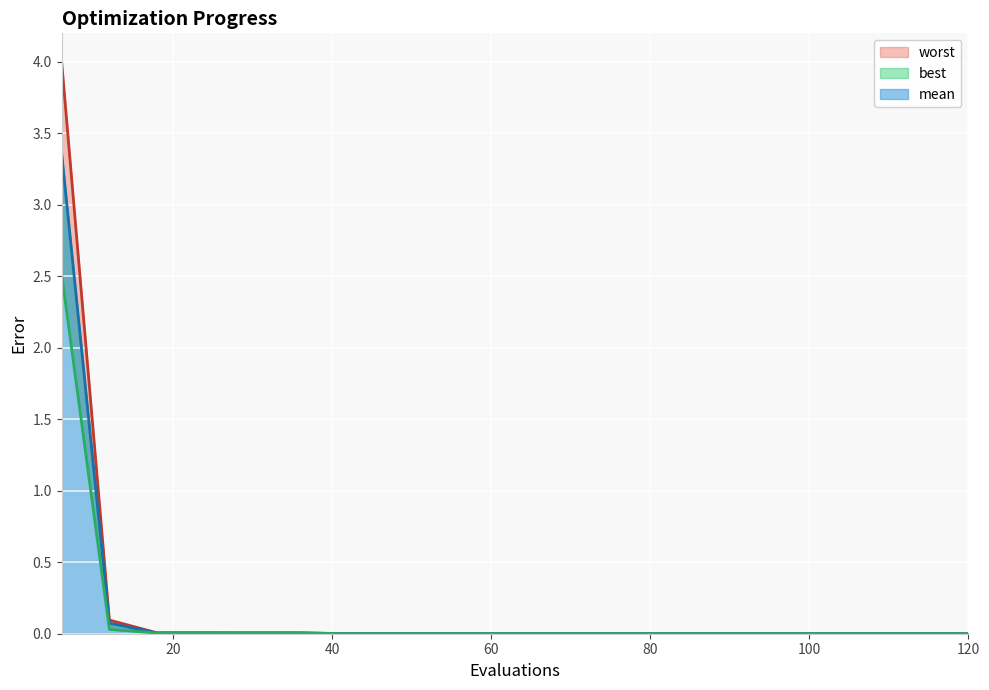

True or false: best has a value of 0.0 at 96.

True